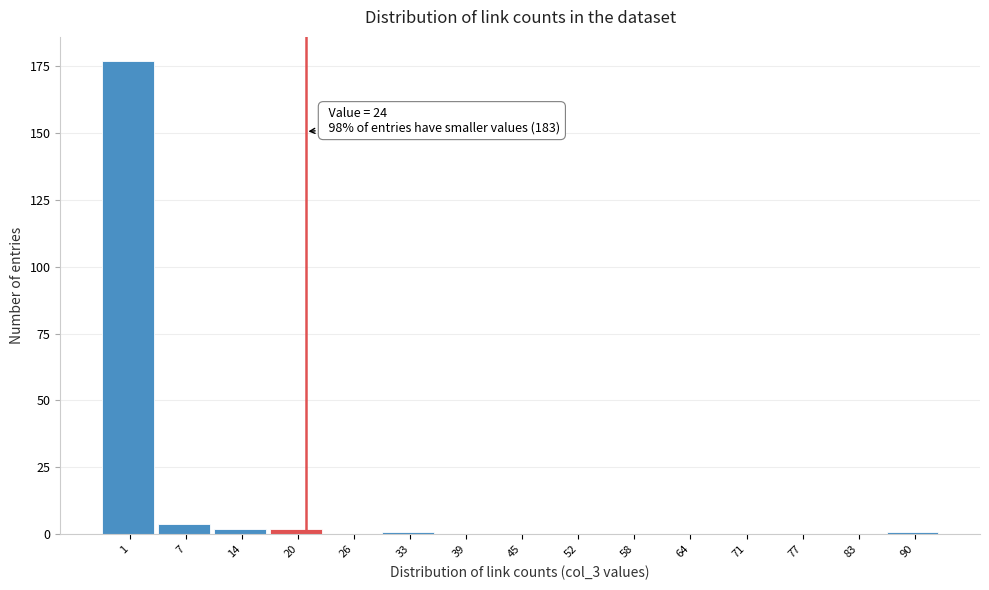

Reading right to left, transcribe all the data shown in this chart.

90=1	83=0	77=0	71=0	64=0	58=0	52=0	45=0	39=0	33=1	26=0	20=2	14=2	7=4	1=177